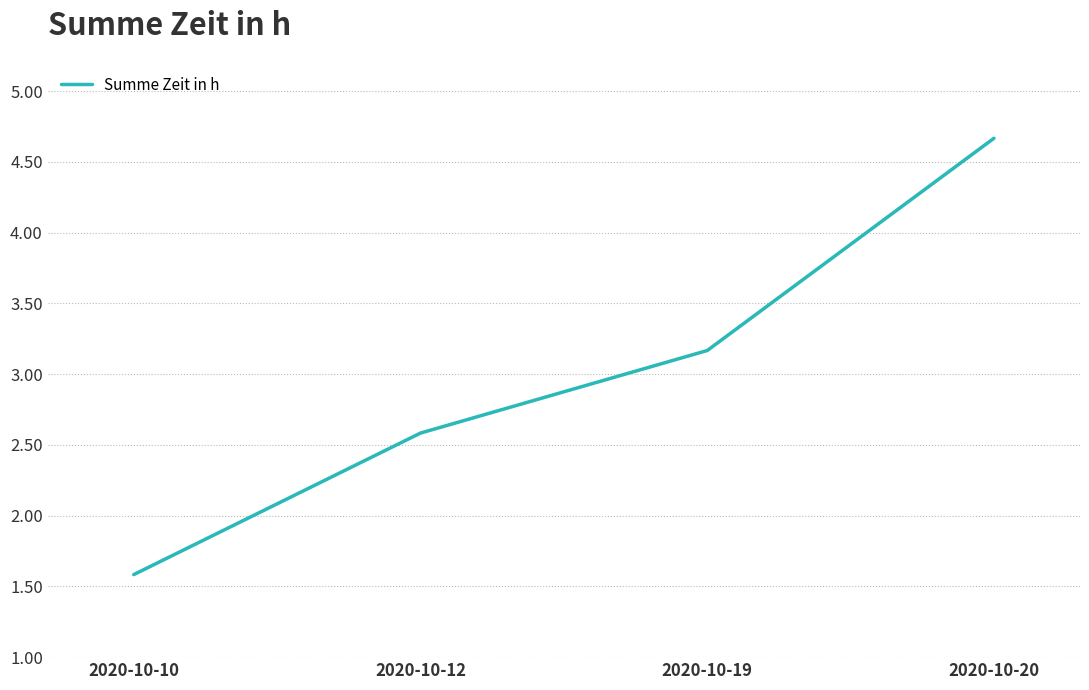

Read the value at 2020-10-19.

3.2